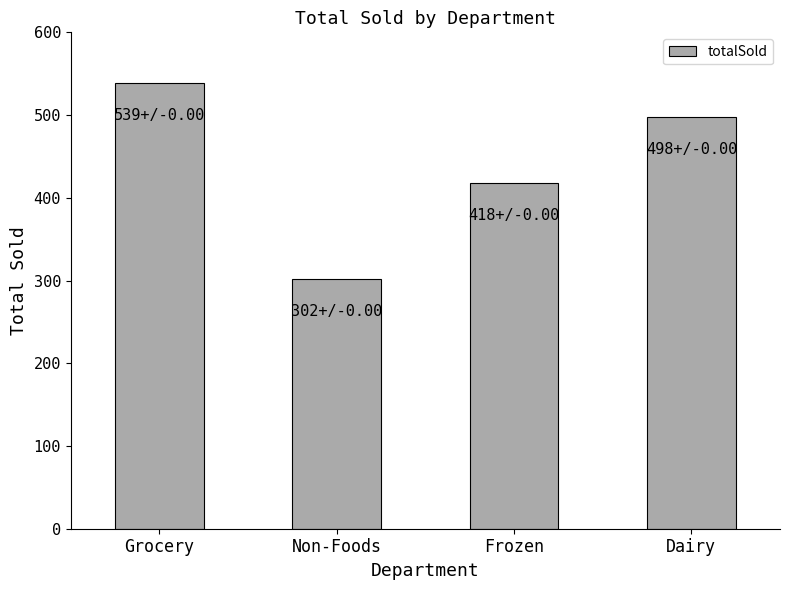

What position from the left is Grocery?

1